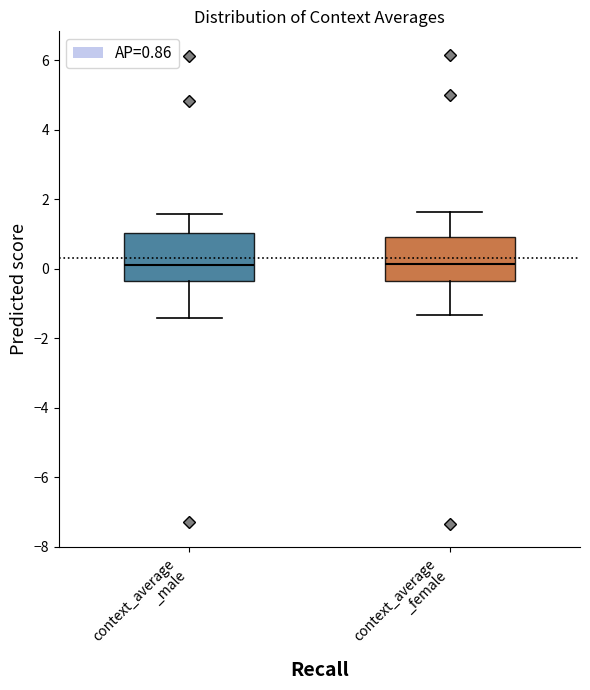

Reading left to right, read every box against the y-axis: the position of its median line, the range the box covers, and the ends of its whiskers. The values are not printed on the chart, so give them approximately, as read against the axis.

context_average _male: median 0.2, box -0.4 to 1.0, whiskers -1.4 to 1.6
context_average _female: median 0.2, box -0.4 to 1.0, whiskers -1.4 to 1.6